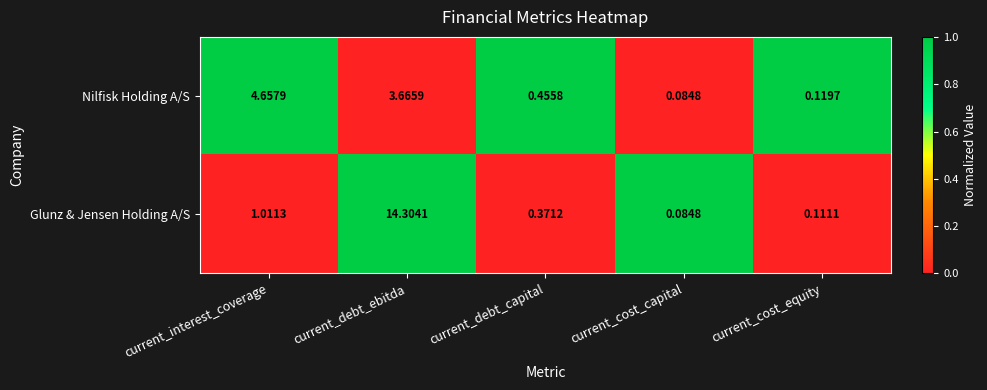

Where is Nilfisk Holding A/S nearest to the value 2?

current_debt_capital